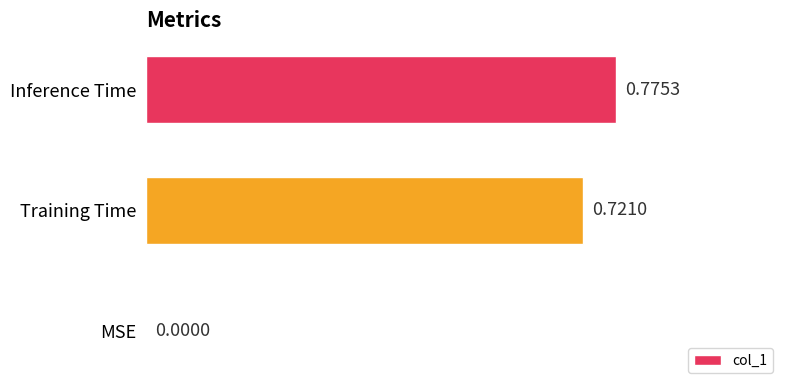

What is the change in value from Training Time to Inference Time?

+0.1